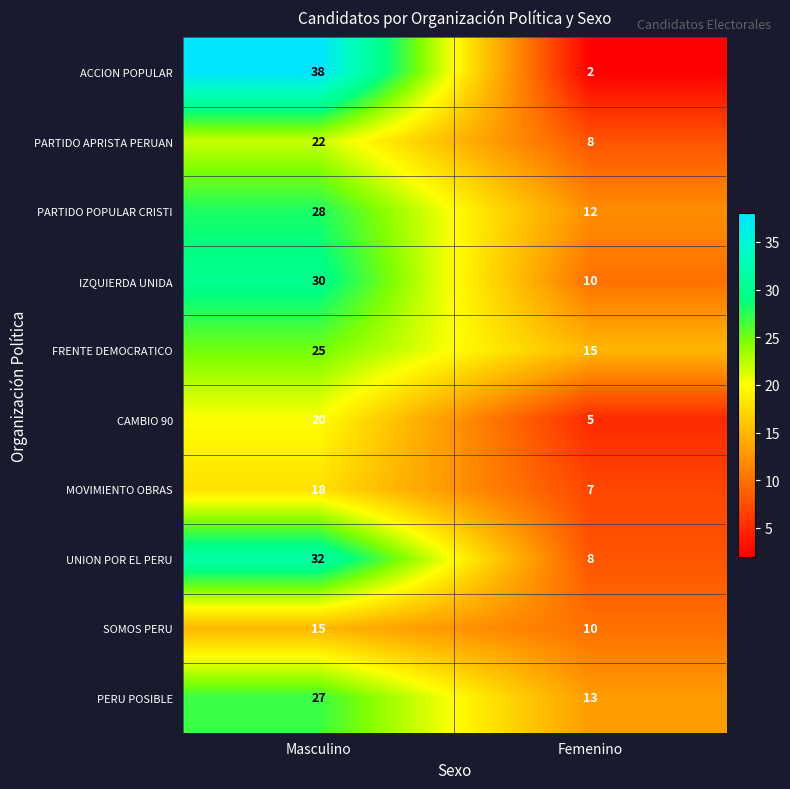

What is the minimum value for PARTIDO POPULAR CRISTI?

12